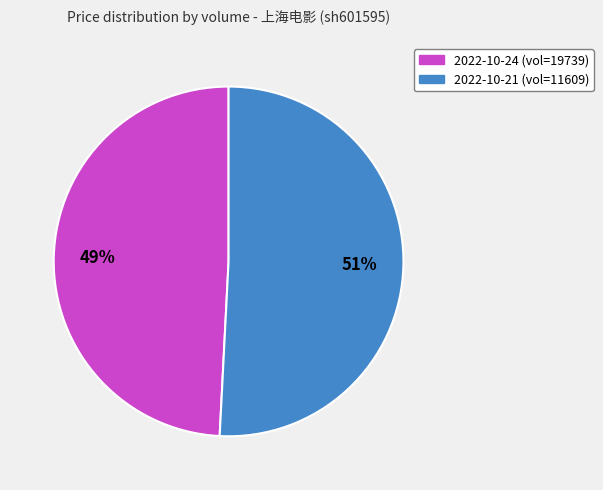

To the nearest percent, what is the difference between the largest and smallest slice percentages?

2%